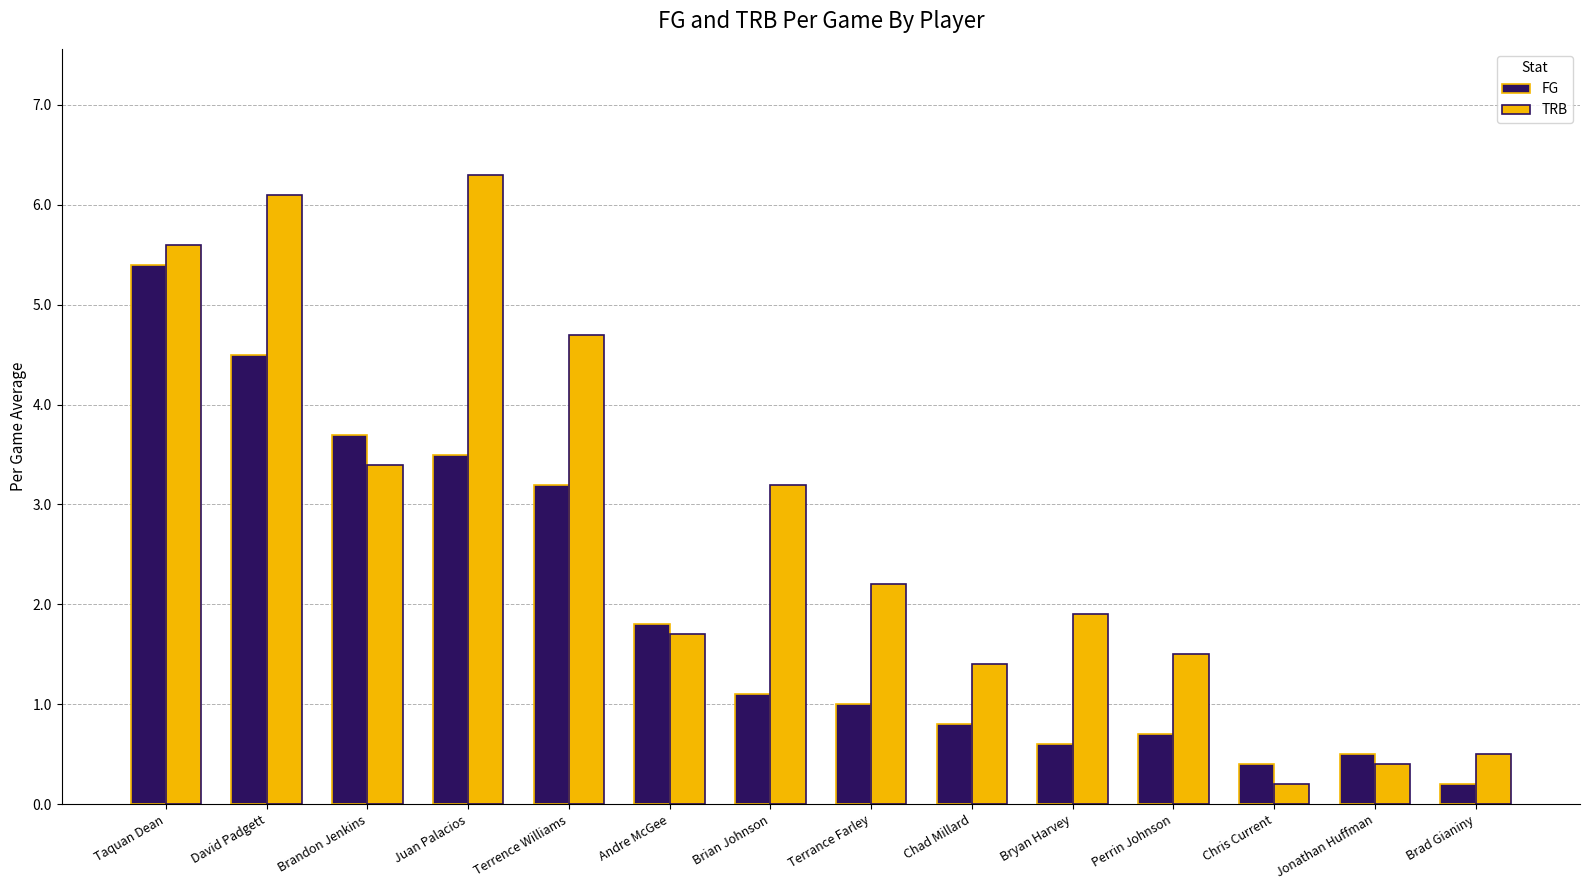

What is the value of the TRB bar at the 4th from the left?

6.3